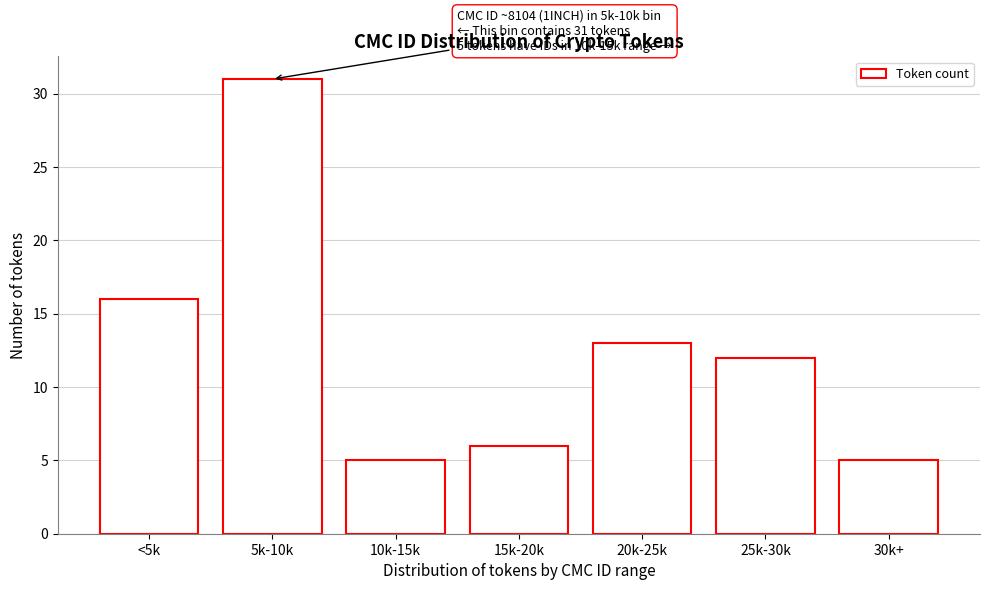

Reading right to left, list all the values displayed in this chart.

5	12	13	6	5	31	16